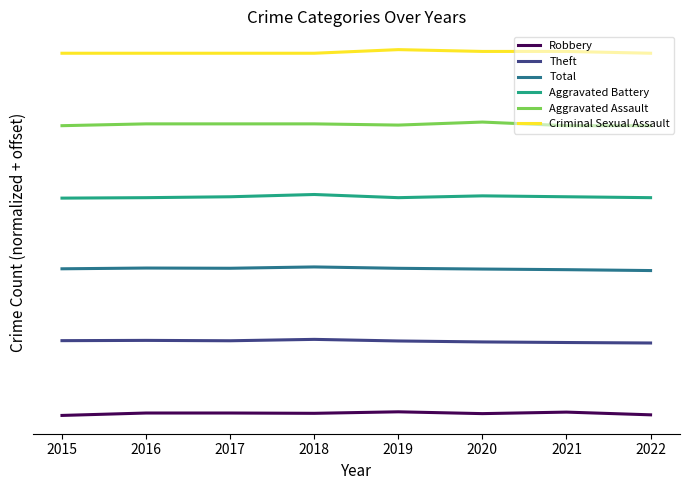

True or false: Criminal Sexual Assault and Aggravated Assault intersect in this chart.

False